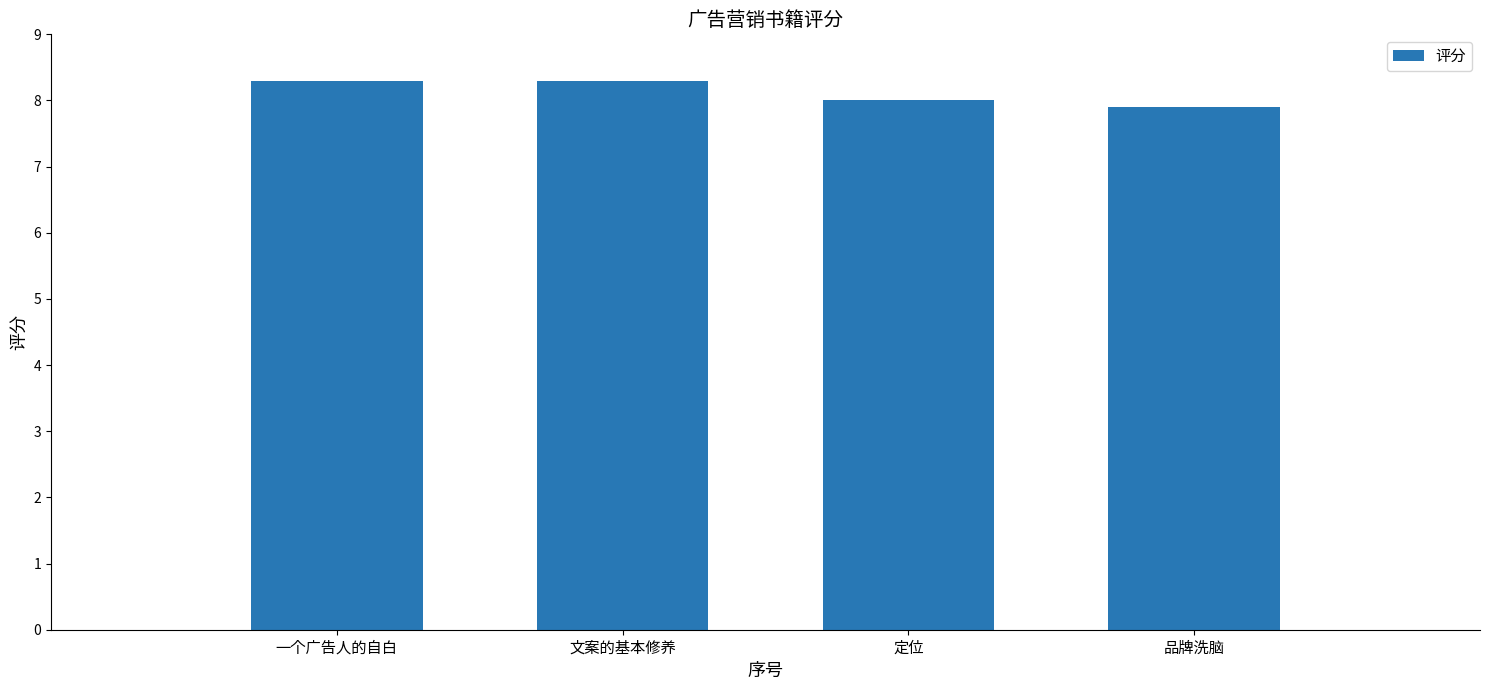

Which label corresponds to the smallest value in the chart?

品牌洗脑